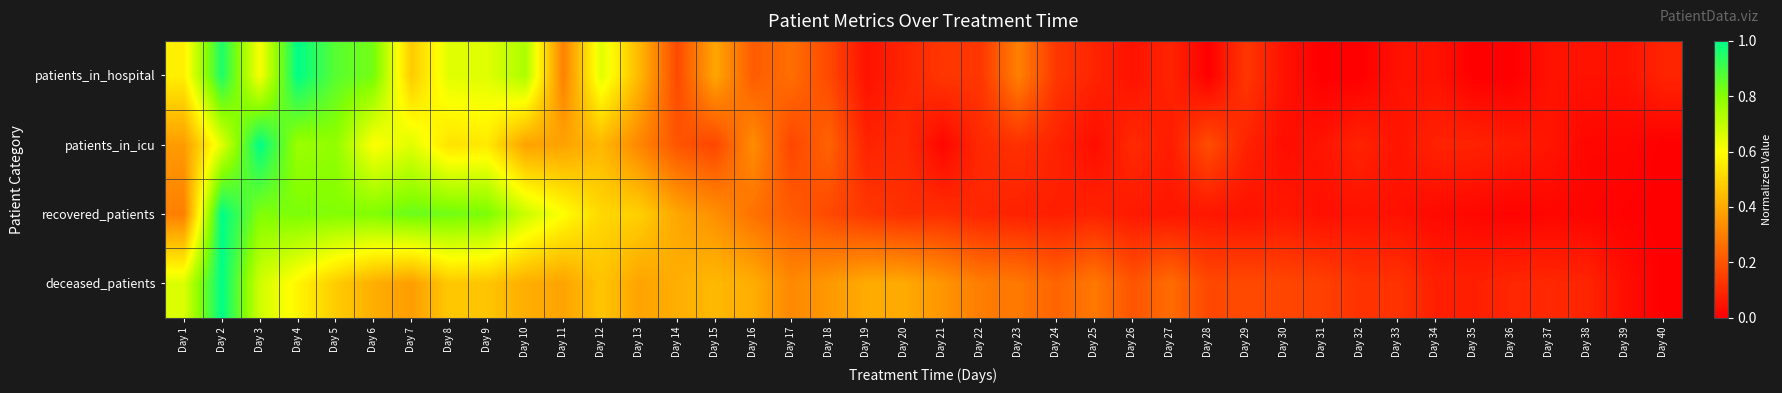

At which category is the sum across all series the highest?

Day 2